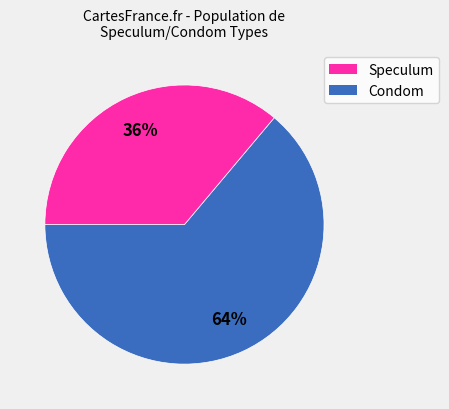

Does any single category account for the majority?

Yes